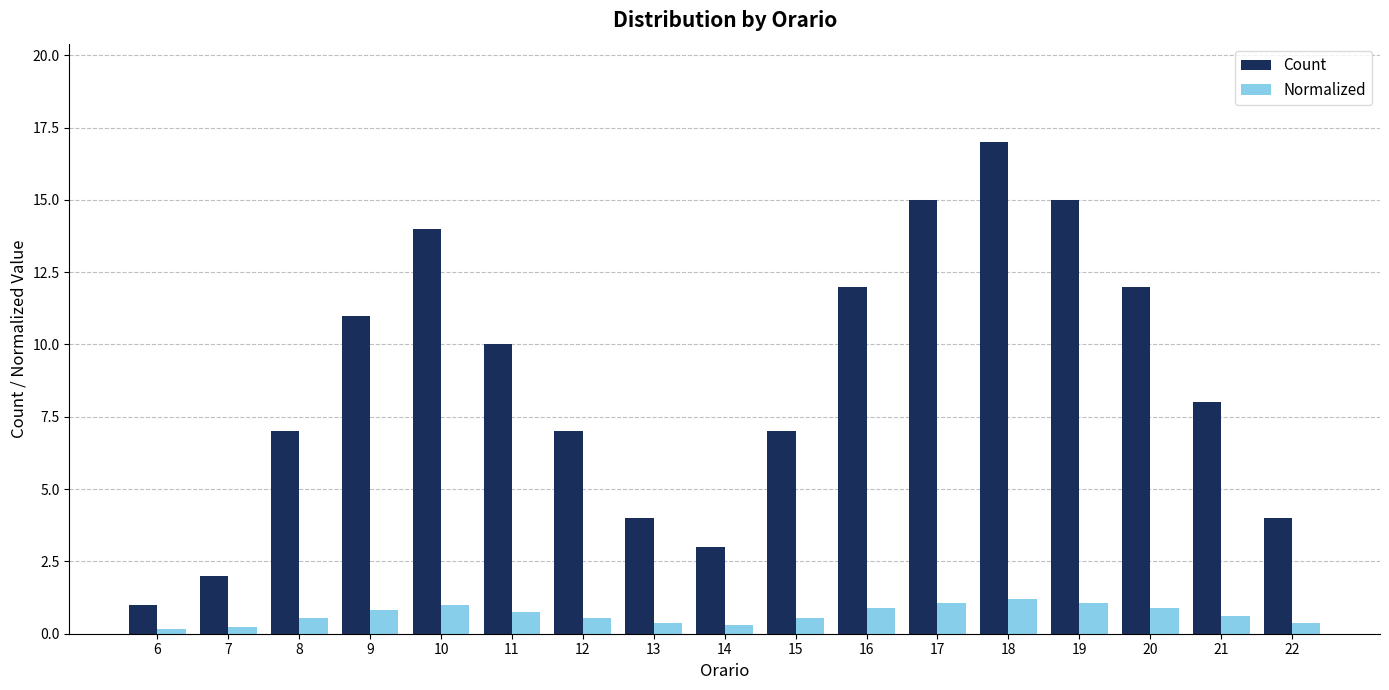

Between 19 and 20, which series saw the biggest shift?

Count